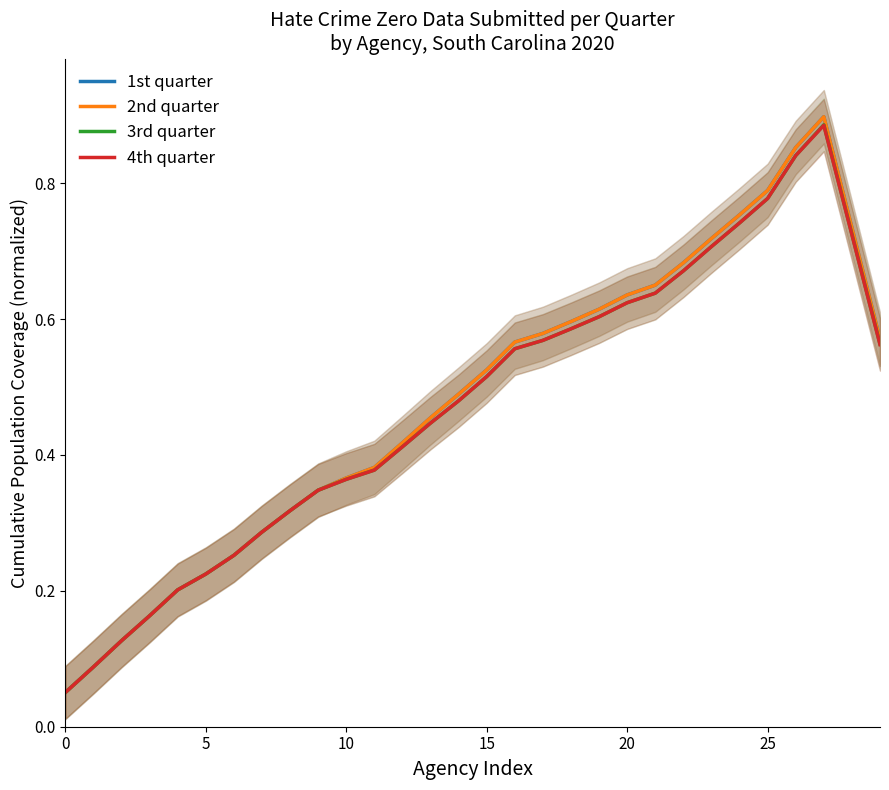

Is it true that 3rd quarter equals 0.6 at 16?

True